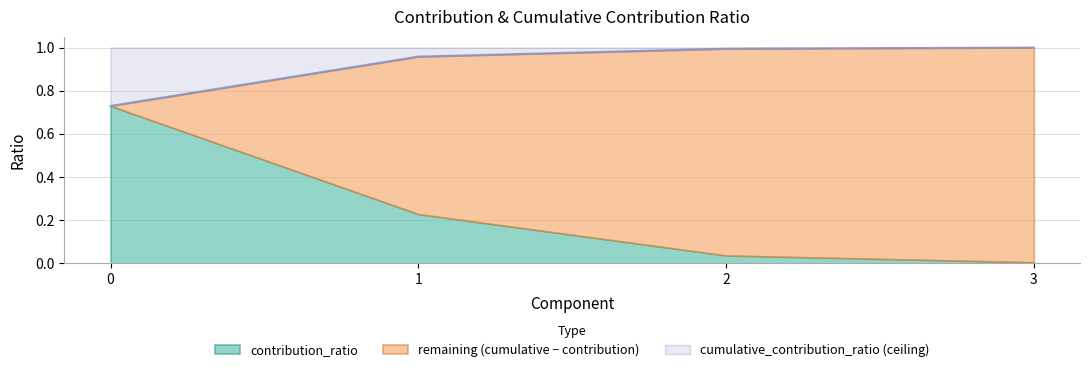

Does the chart display data point markers on the line(s)?

No